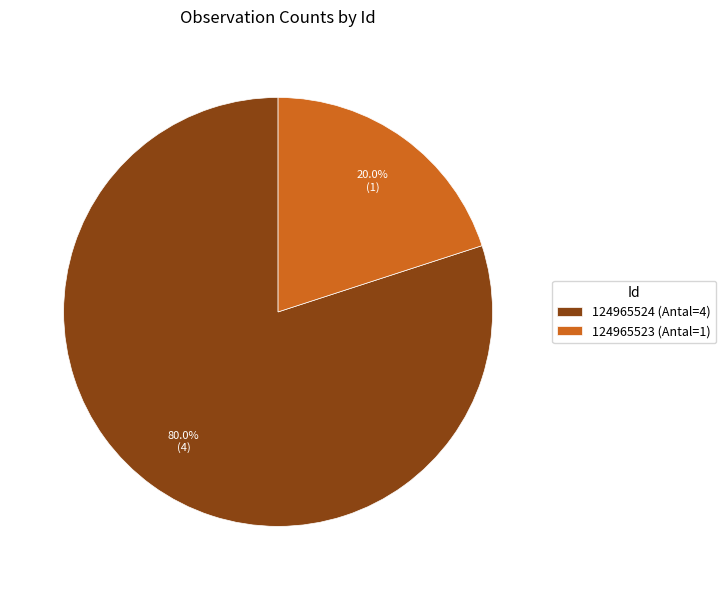

What percentage is the 124965523 slice, to the nearest percent?

20%